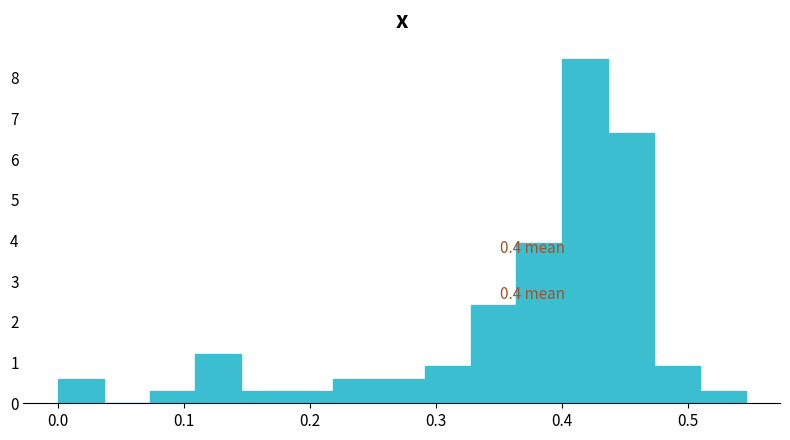

Around what value on the x-axis is the tallest bar? Give the approximate position of its centre, as read against the axis.

0.42